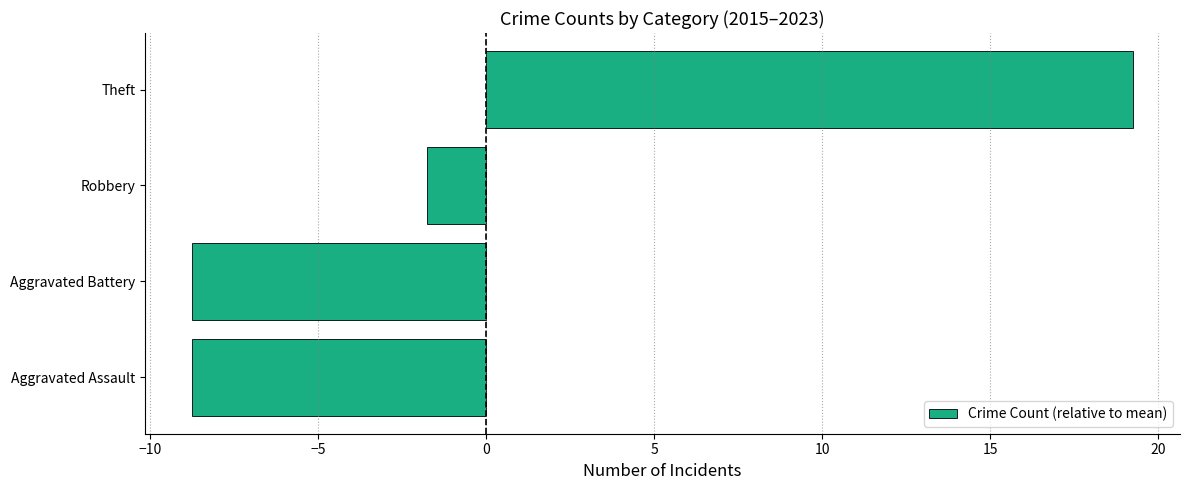

What is the change in value from Aggravated Assault to Theft?

+28.0